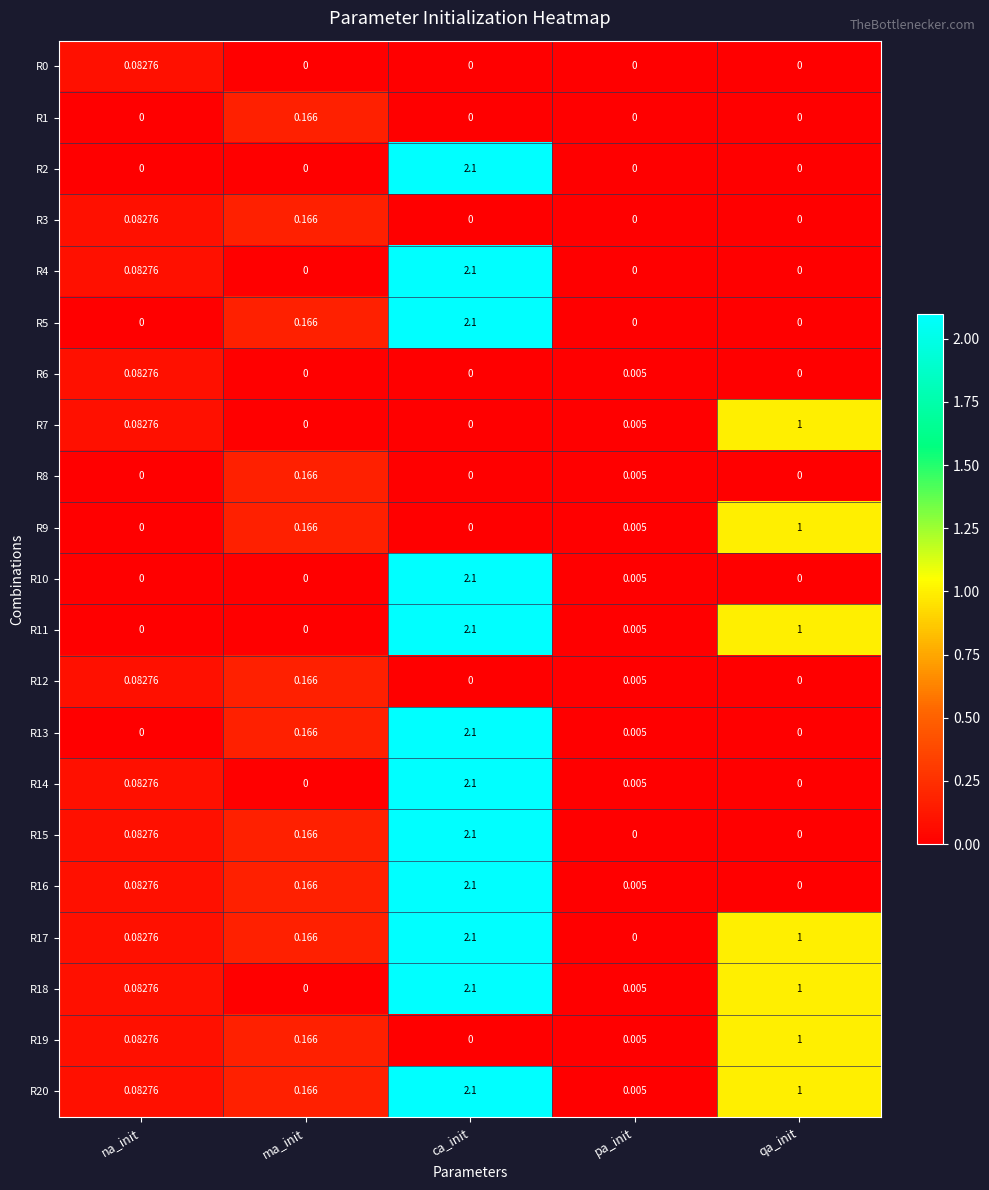

At which category is the sum across all series the highest?

ca_init